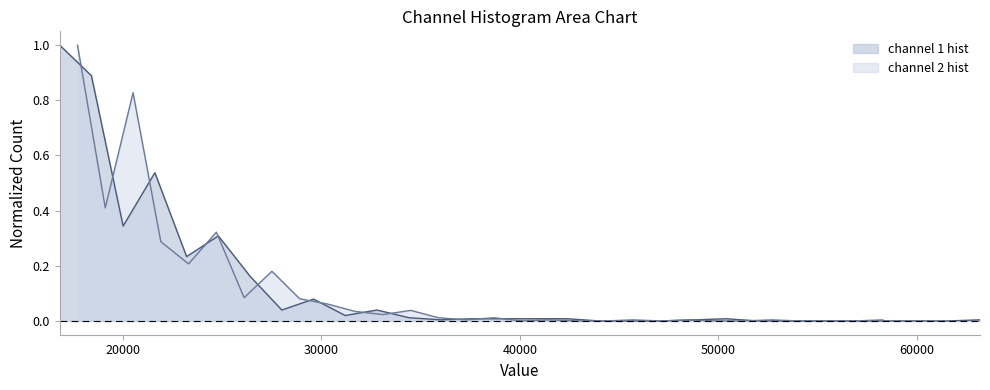

After their last crossing, which series has the higher values: channel 2 hist or channel 1 hist?

channel 2 hist